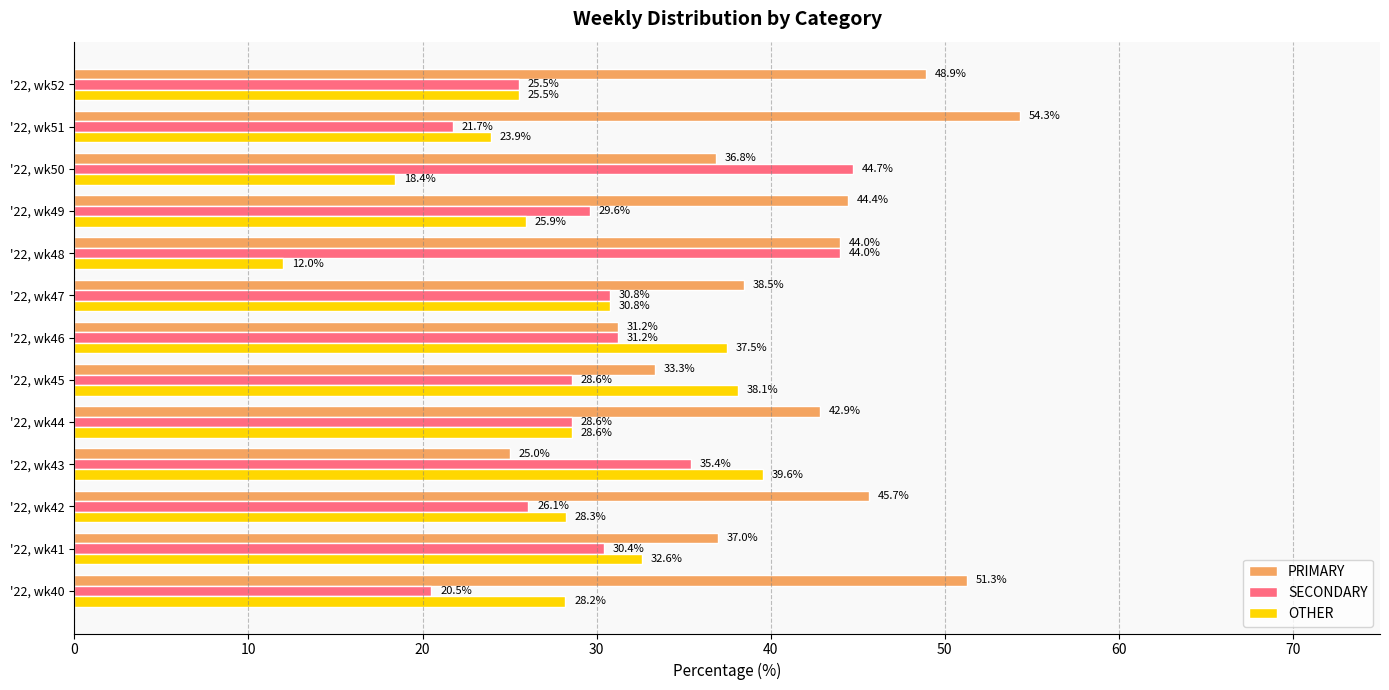

Is it true that SECONDARY equals 11.8 at '22, wk51?

False